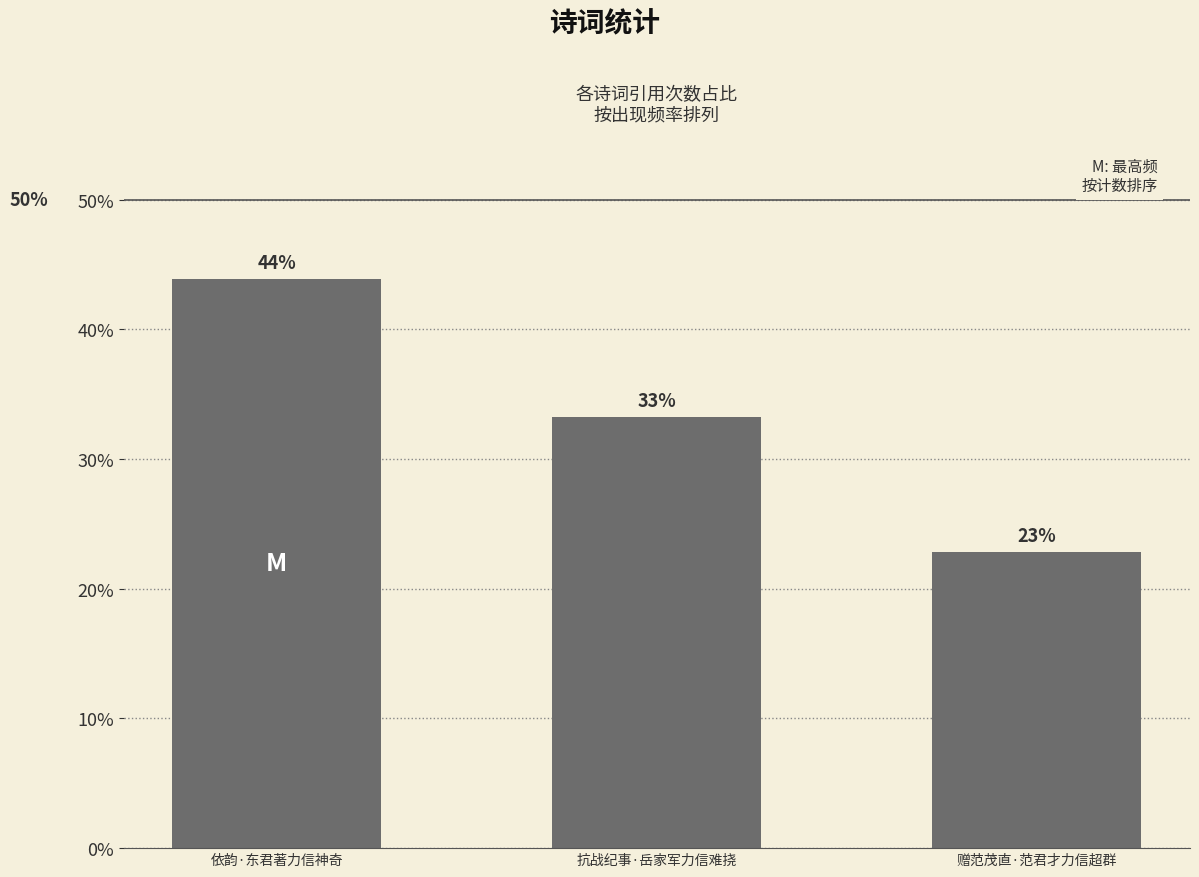

Are the bars horizontal?

No